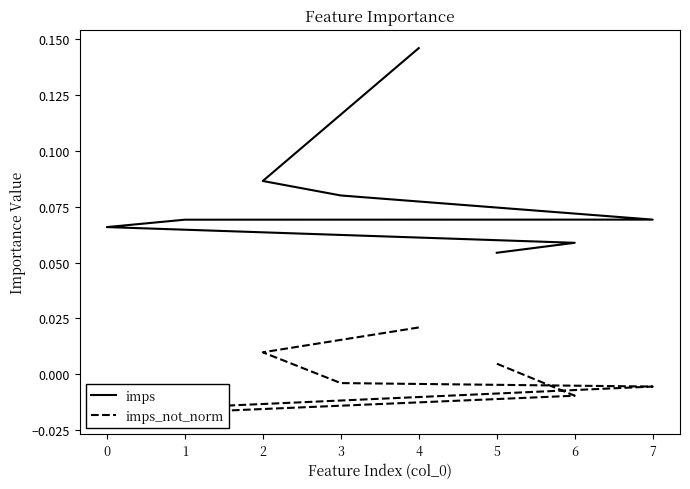

True or false: imps and imps_not_norm intersect in this chart.

False